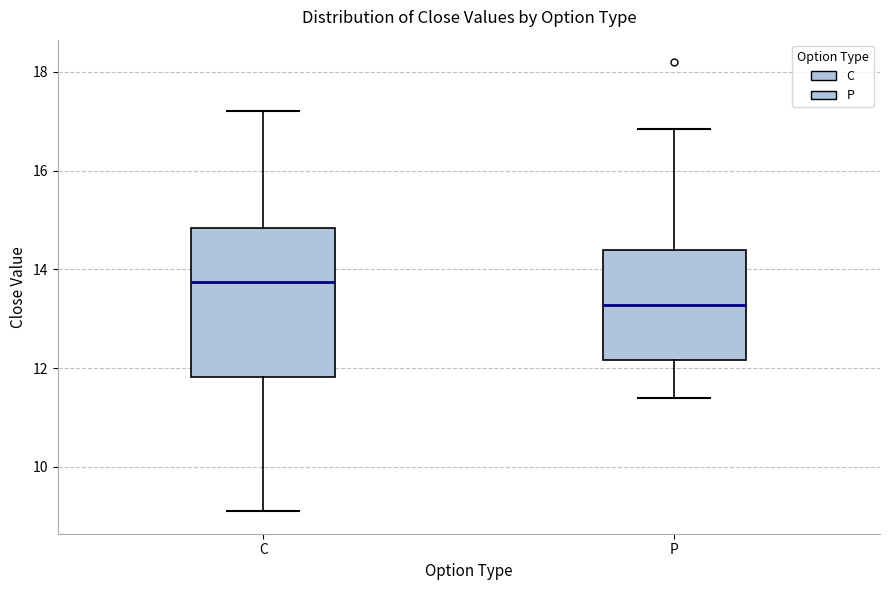

Which box has the lowest median line?

P